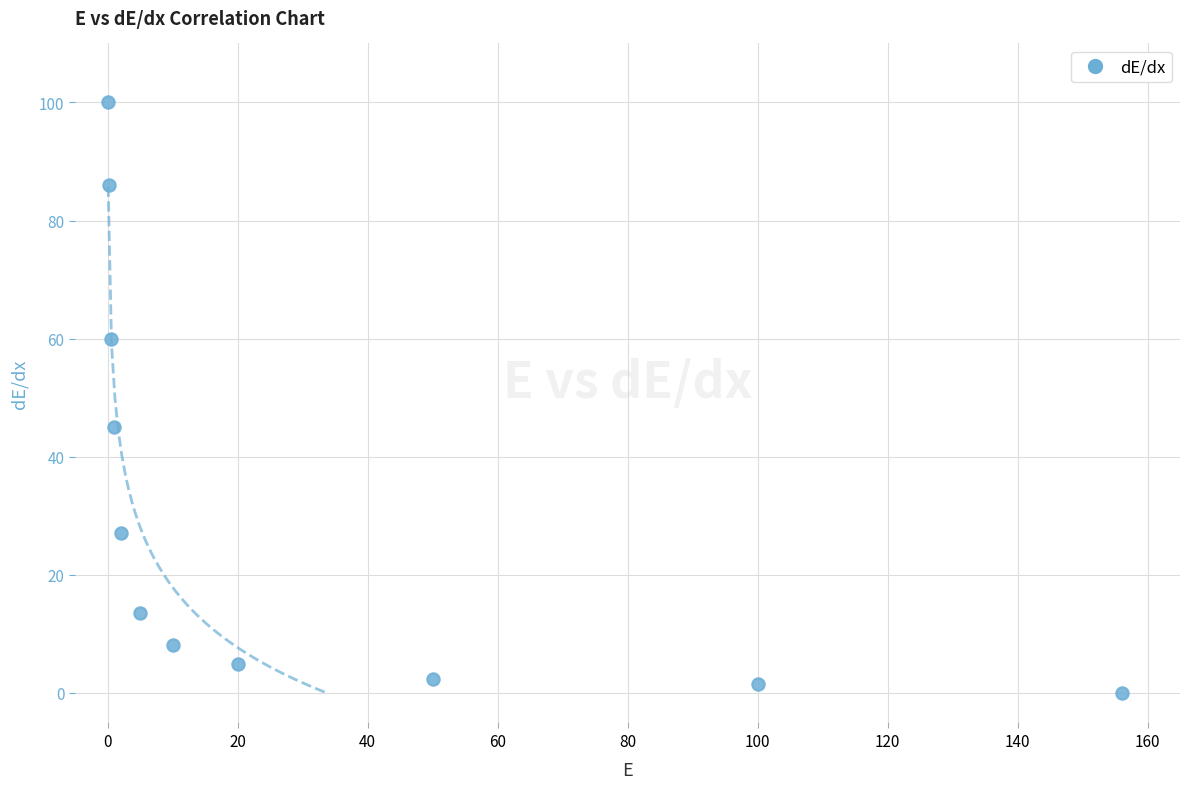

What Y value in the scatter plot is closest to 50?

45.1